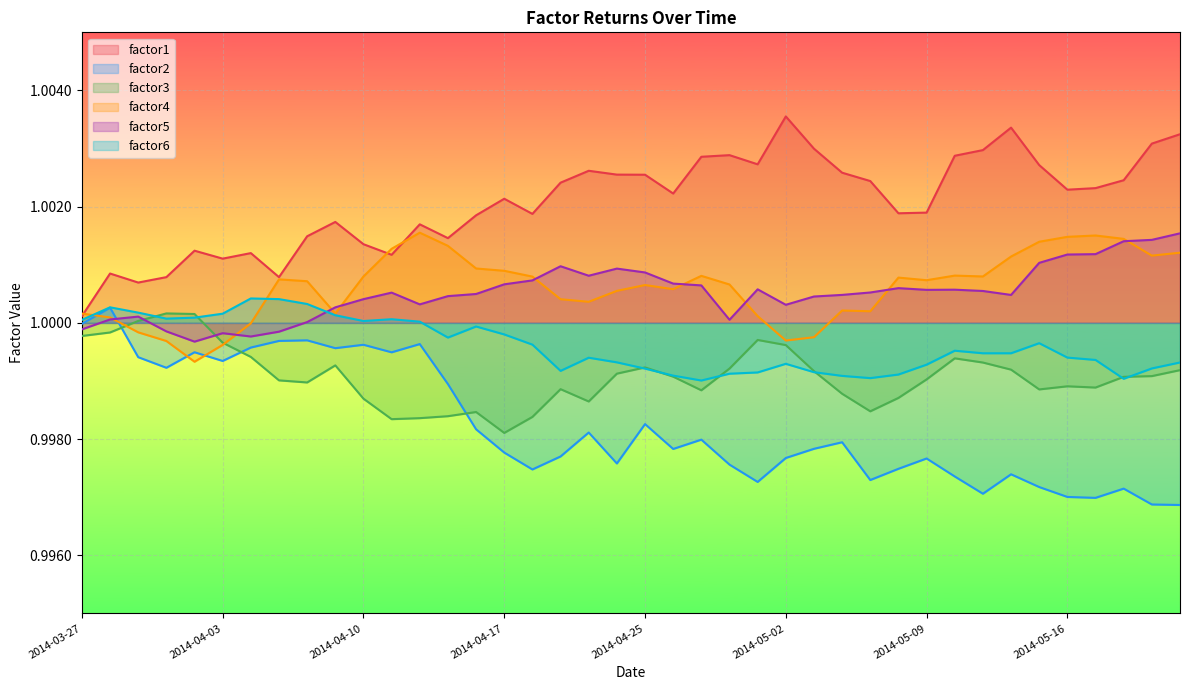

Which series has the largest total across all categories?

factor1